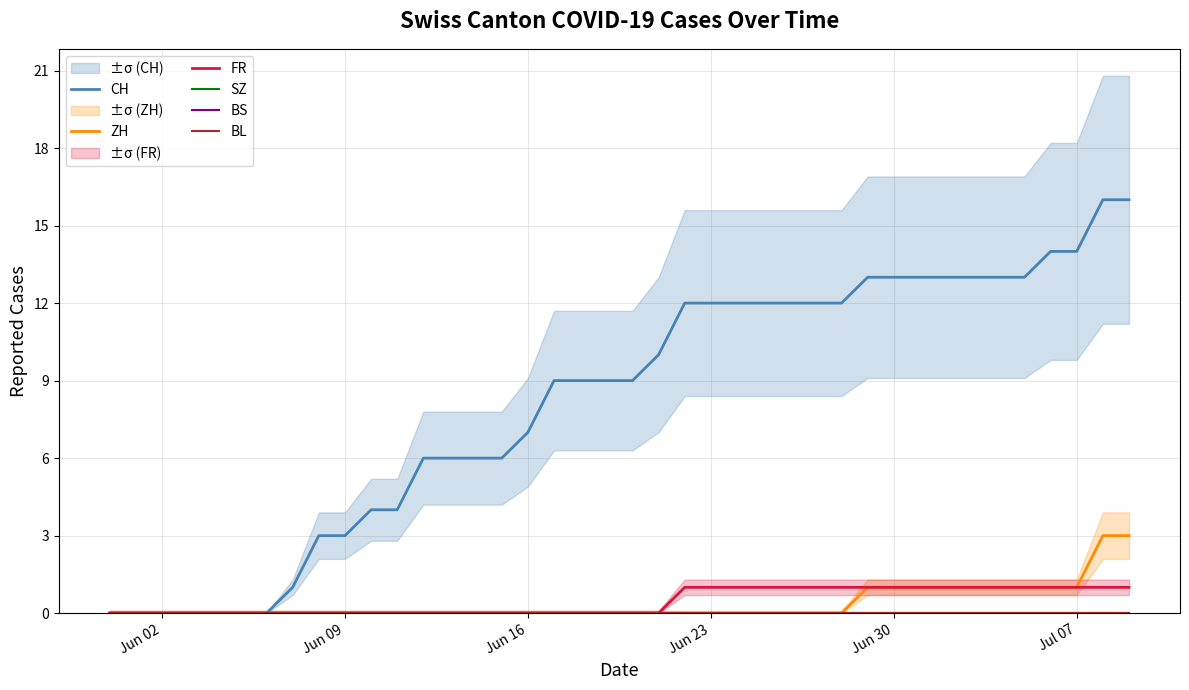

The FR series shows 0 at Jun 02. True or false?

True